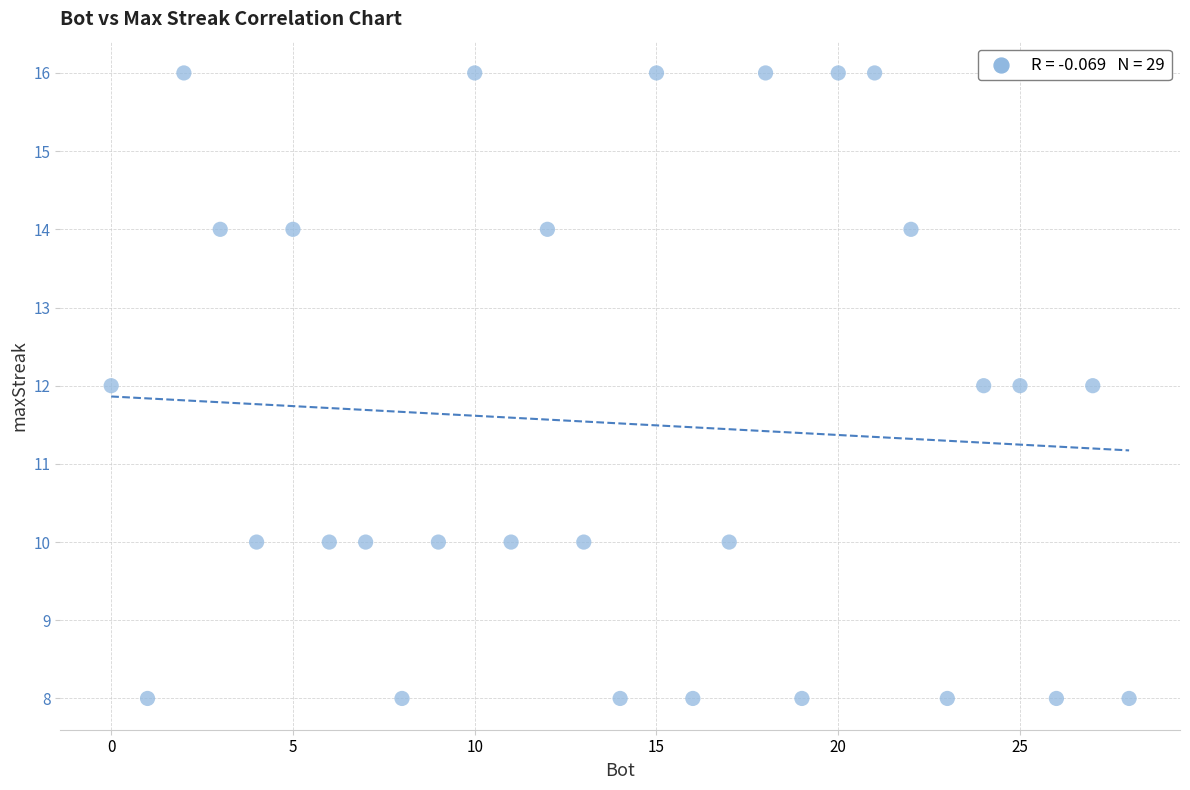

What is the range of Y values (max minus min)?

8